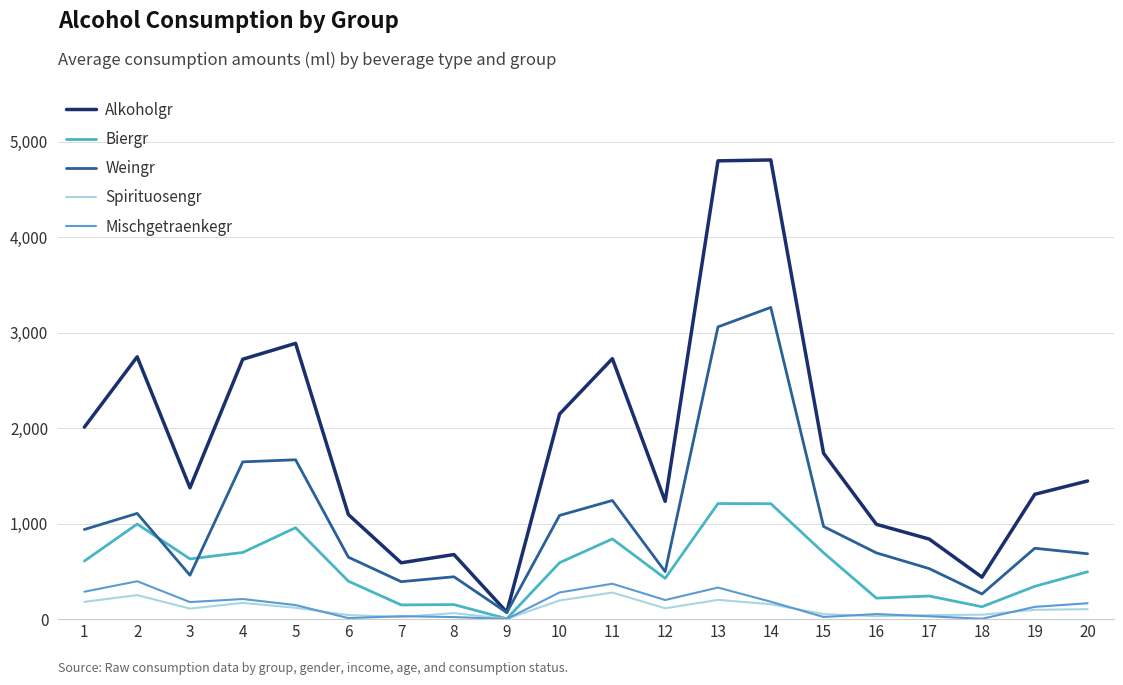

How many lines are shown in the chart?

5